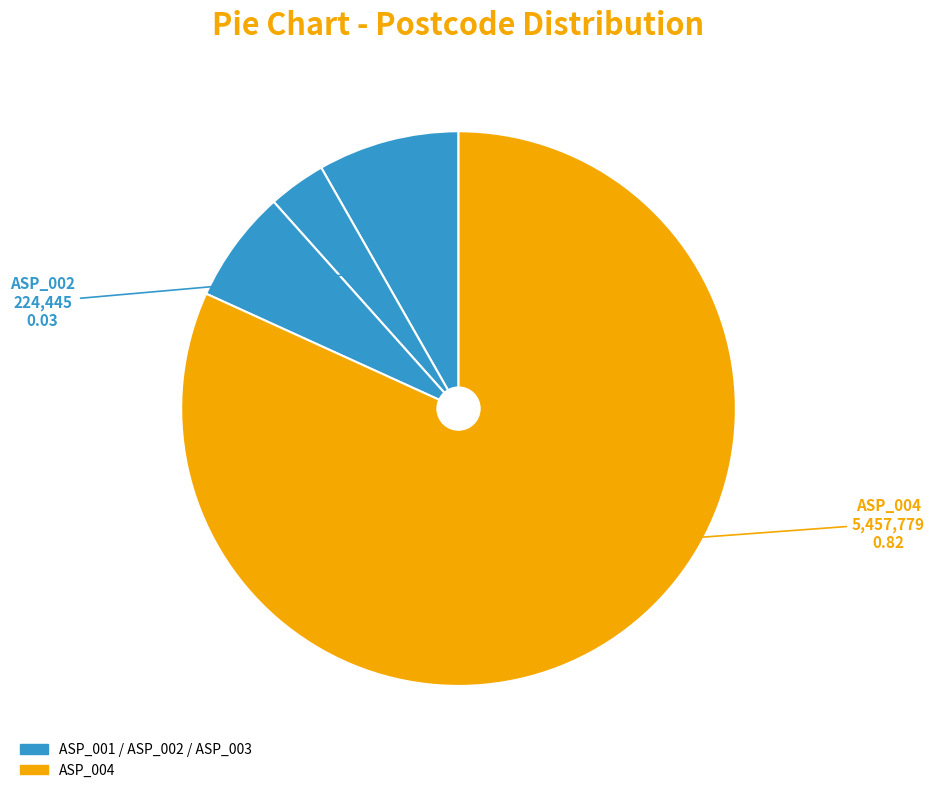

How many slices are in this pie chart?

4